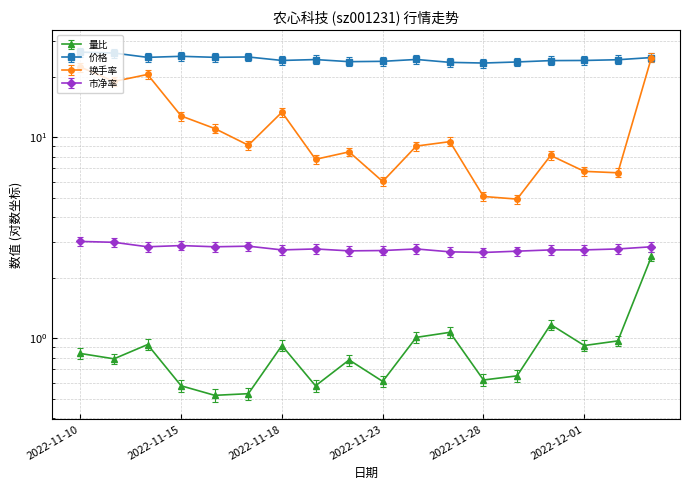

Reading right to left, transcribe all the data shown in this chart.

量比: 2022-12-05=2.5	2022-12-02=1.0	2022-12-01=0.9	2022-11-30=1.2	2022-11-29=0.7	2022-11-28=0.6	2022-11-25=1.1	2022-11-24=1.0	2022-11-23=0.6	2022-11-22=0.8	2022-11-21=0.6	2022-11-18=0.9	2022-11-17=0.5	2022-11-16=0.5	2022-11-15=0.6	2022-11-14=0.9	2022-11-11=0.8	2022-11-10=0.8
价格: 2022-12-05=23.6	2022-12-02=23.0	2022-12-01=22.9	2022-11-30=22.8	2022-11-29=22.5	2022-11-28=22.2	2022-11-25=22.4	2022-11-24=23.1	2022-11-23=22.6	2022-11-22=22.5	2022-11-21=23.1	2022-11-18=22.9	2022-11-17=23.8	2022-11-16=23.7	2022-11-15=24.0	2022-11-14=23.7	2022-11-11=24.9	2022-11-10=25.1
换手率: 2022-12-05=24.9	2022-12-02=6.7	2022-12-01=6.8	2022-11-30=8.1	2022-11-29=4.9	2022-11-28=5.1	2022-11-25=9.5	2022-11-24=9.0	2022-11-23=6.0	2022-11-22=8.4	2022-11-21=7.8	2022-11-18=13.3	2022-11-17=9.1	2022-11-16=11.0	2022-11-15=12.8	2022-11-14=20.5	2022-11-11=18.9	2022-11-10=22.3
市净率: 2022-12-05=2.9	2022-12-02=2.8	2022-12-01=2.8	2022-11-30=2.8	2022-11-29=2.7	2022-11-28=2.7	2022-11-25=2.7	2022-11-24=2.8	2022-11-23=2.7	2022-11-22=2.7	2022-11-21=2.8	2022-11-18=2.8	2022-11-17=2.9	2022-11-16=2.9	2022-11-15=2.9	2022-11-14=2.9	2022-11-11=3.0	2022-11-10=3.0